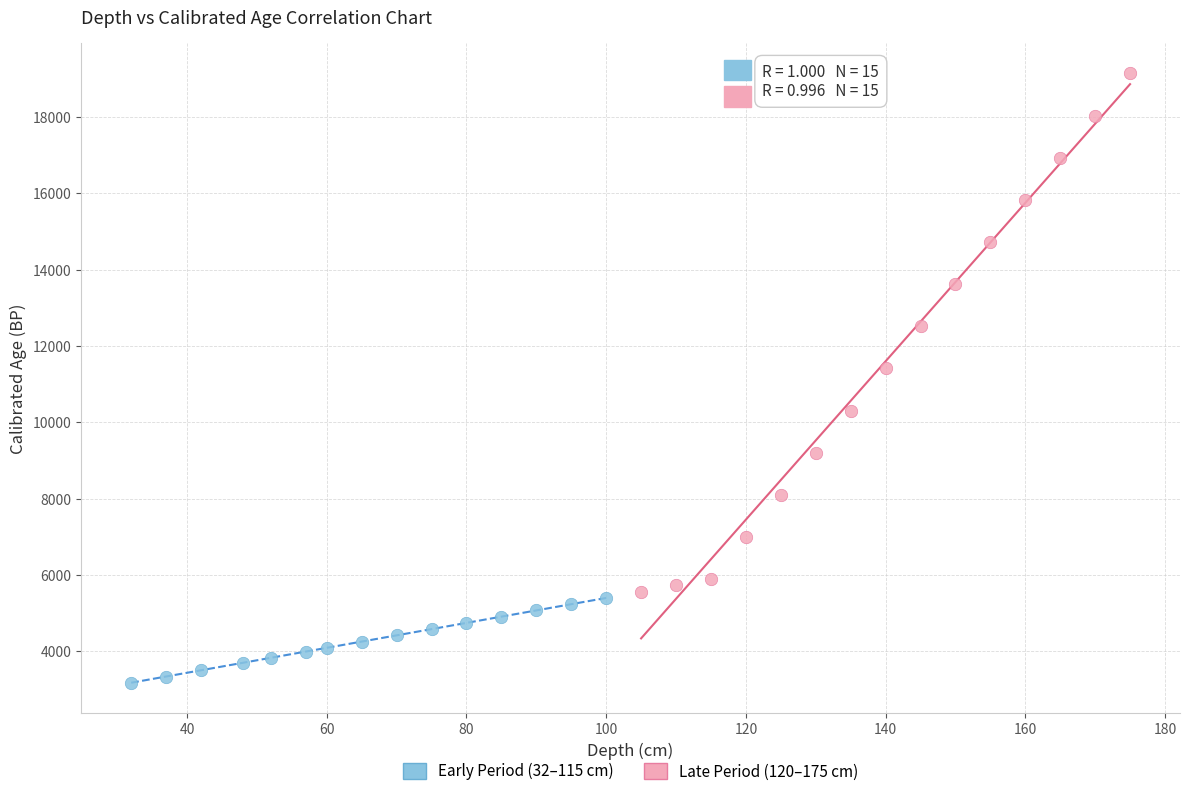

What are all the series names shown in the legend?

Early Period (32–115 cm), Late Period (120–175 cm)